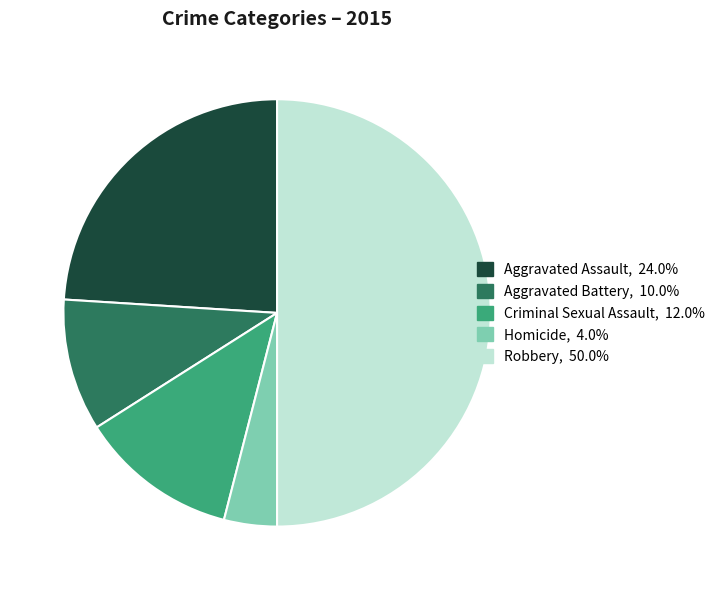

Is the sum of Criminal Sexual Assault, 12.0% and Aggravated Assault, 24.0% greater than half?

No